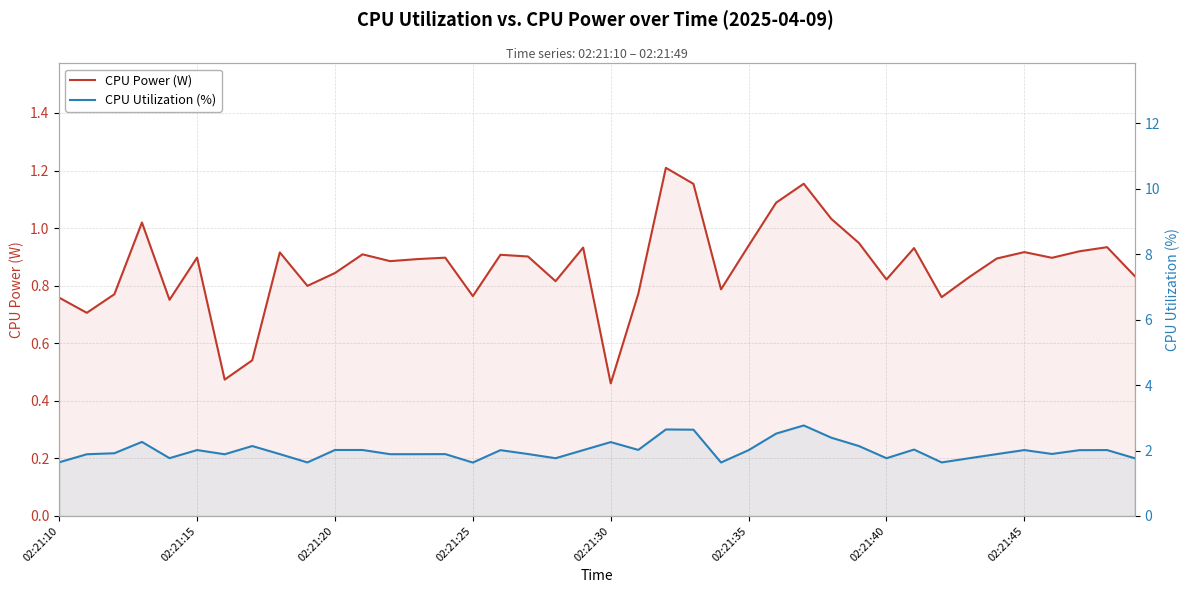

Which has a higher value, 16 or 29?

29